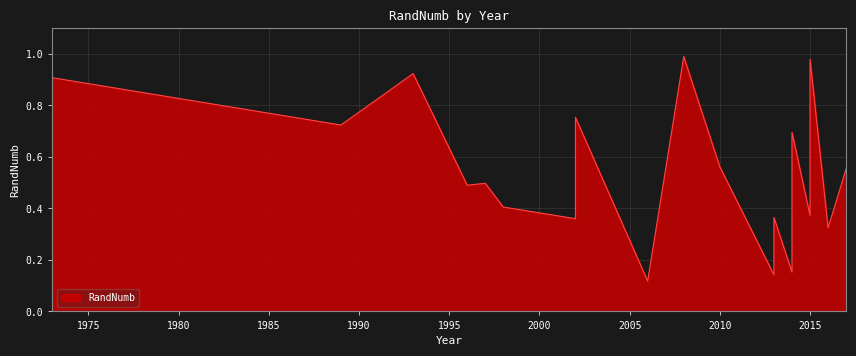

Where is the data nearest to the value 0?

2006